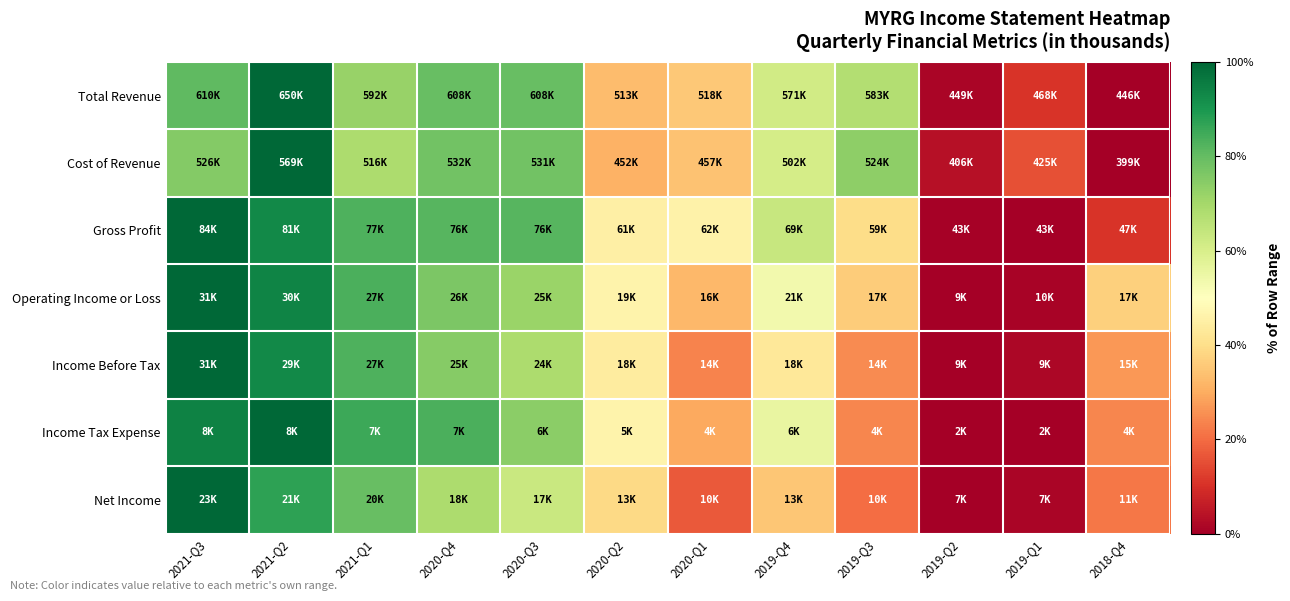

Which series has the widest spread of values?

Total Revenue